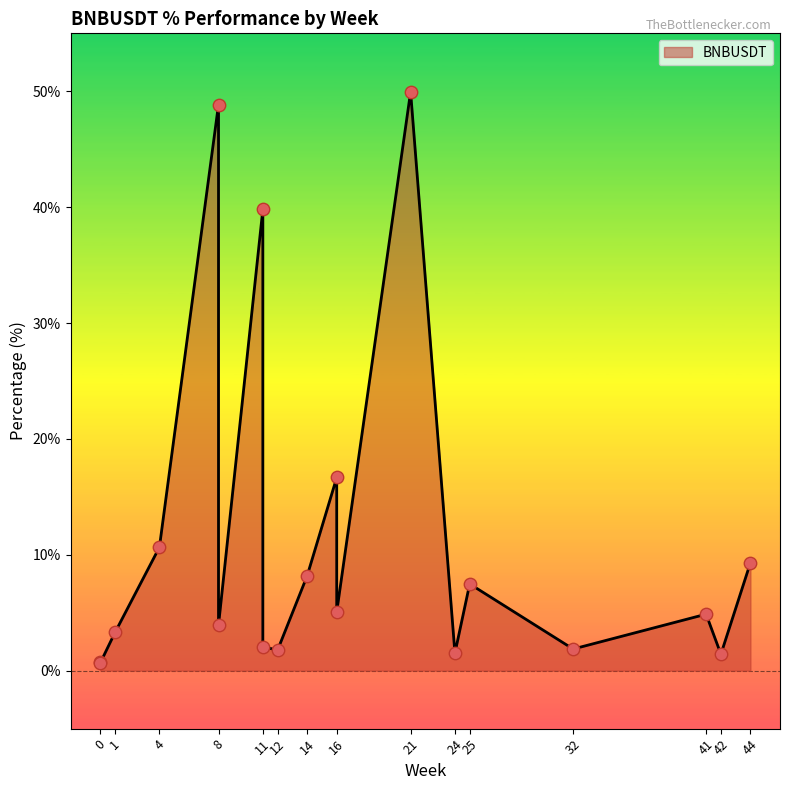

What is the change in value from 16 to 0?

-4.4